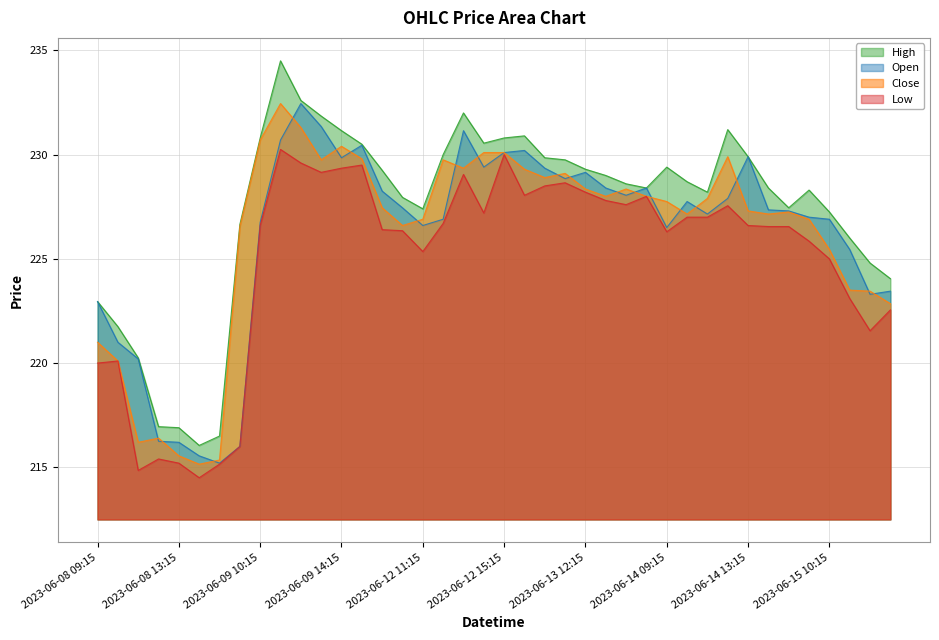

Between 2023-06-14 14:15 and 2023-06-15 10:15, which series saw the biggest shift?

Close